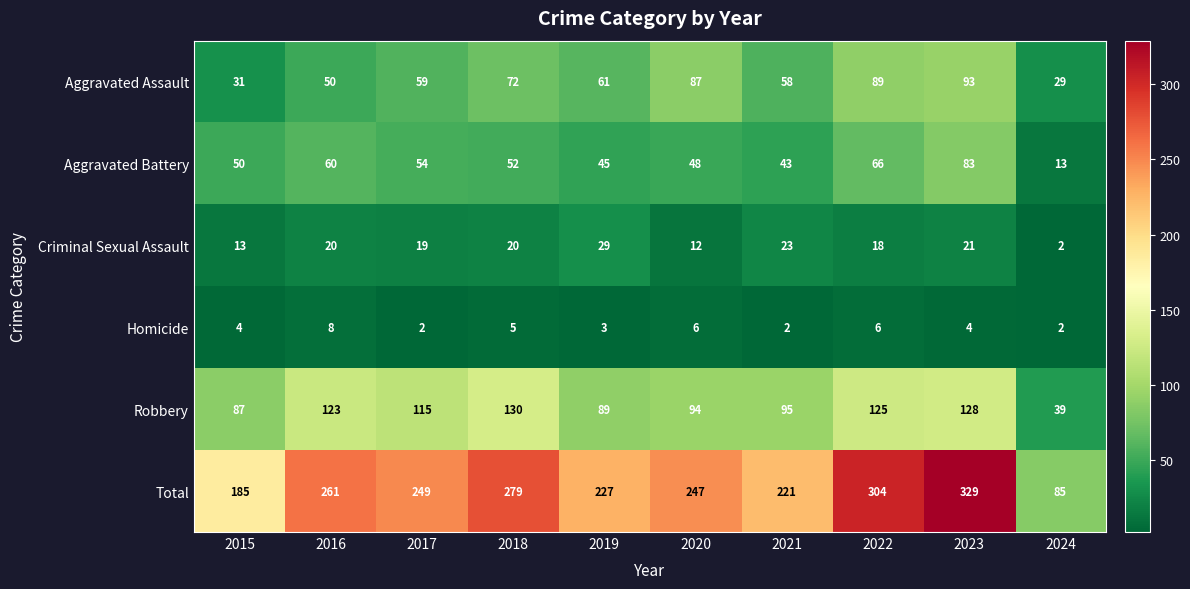

Count the number of data series in this chart.

6